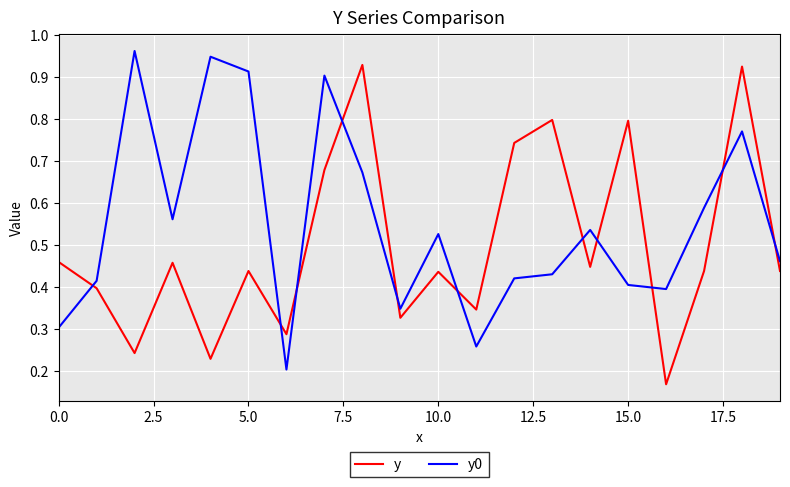

How many times do y0 and y cross each other?

11